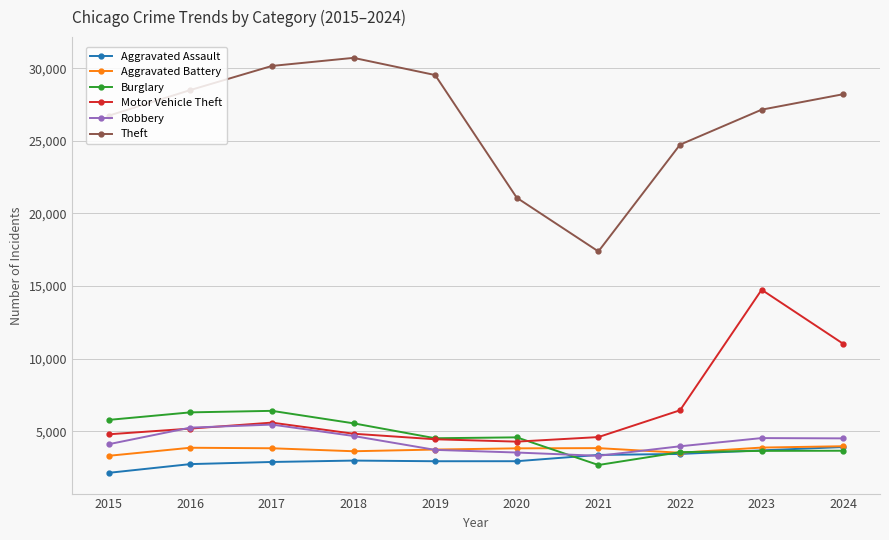

Between 2018 and 2022, which series saw the biggest shift?

Theft